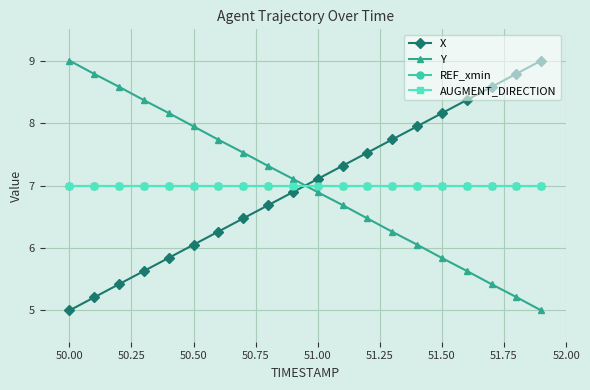

What is the minimum value for Y?

5.0